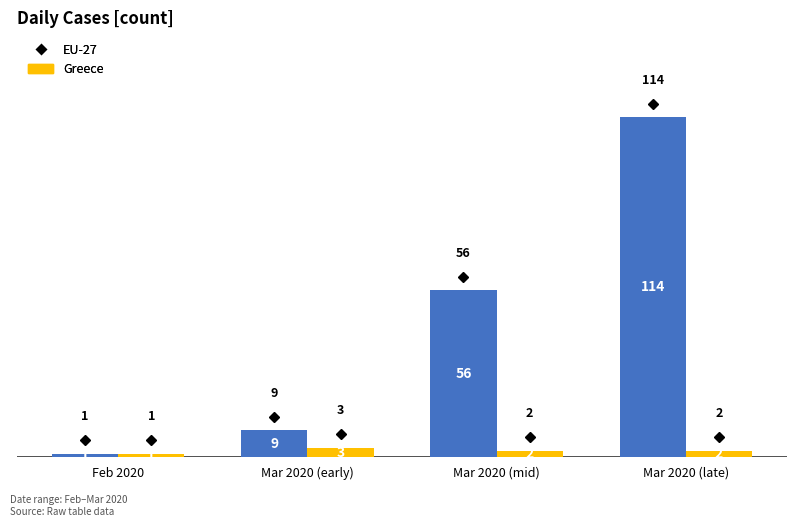

Rank the series by their maximum value, from highest to lowest.

EU-27, Greece